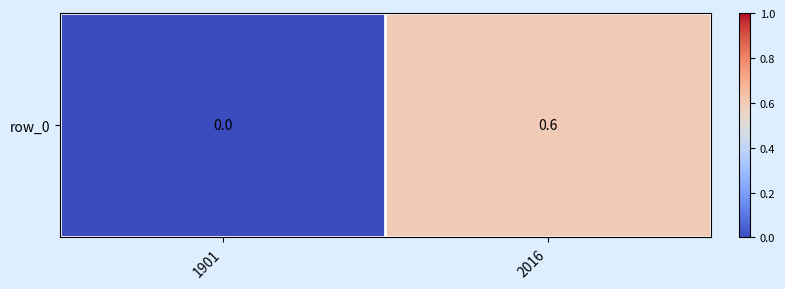

Reading right to left, list all the values displayed in this chart.

2016=0.6	1901=0.0